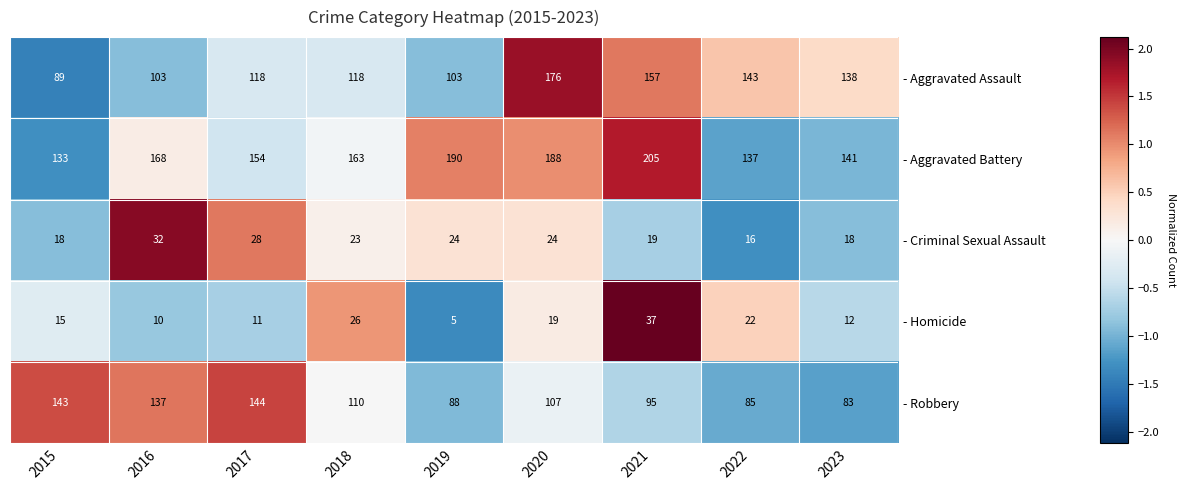

What is the minimum value shown in the chart?

5